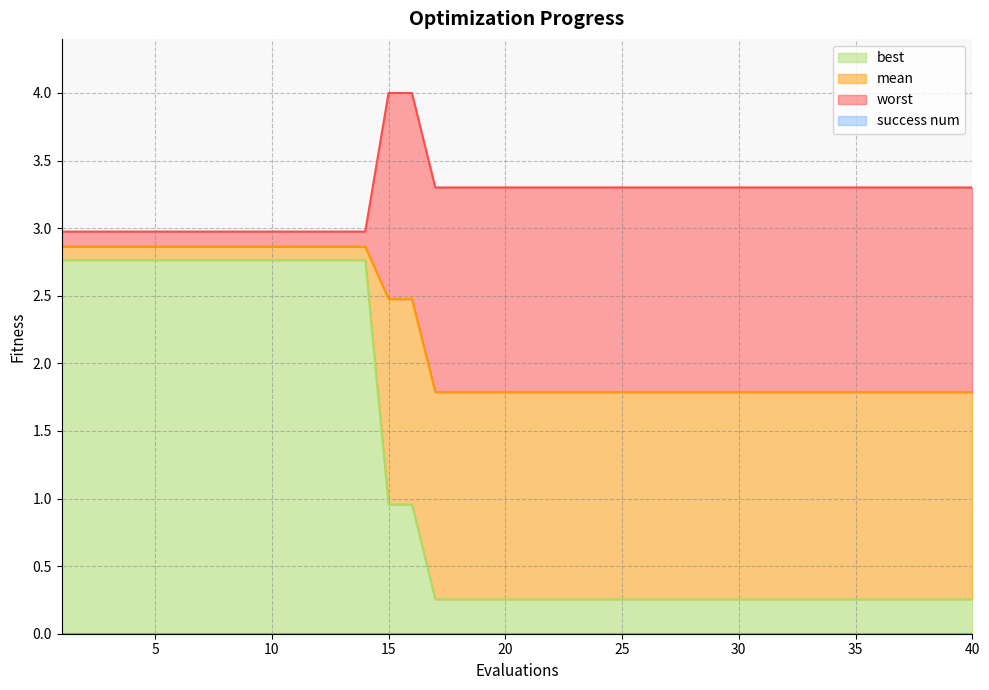

True or false: worst has more than 1 points higher than both neighbors.

False